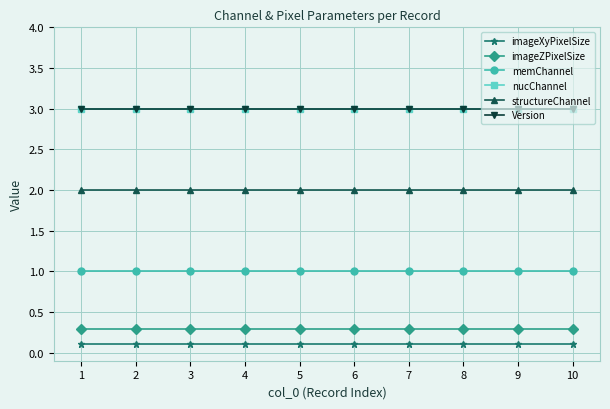

The imageZPixelSize series shows 0.5 at 6. True or false?

False